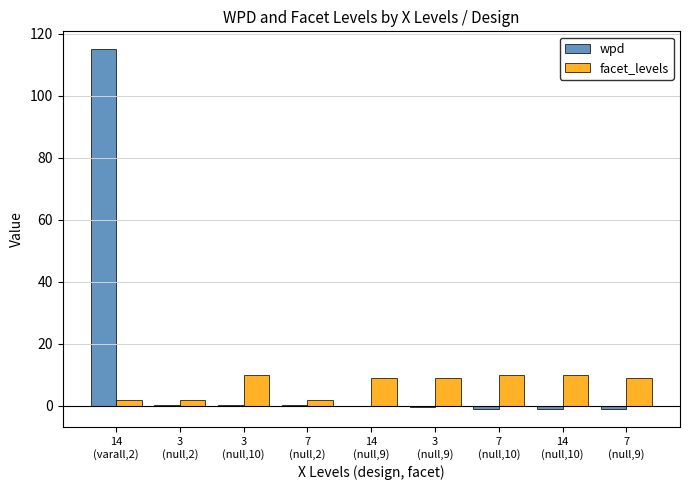

Are the bars grouped side by side (vs. stacked)?

Yes